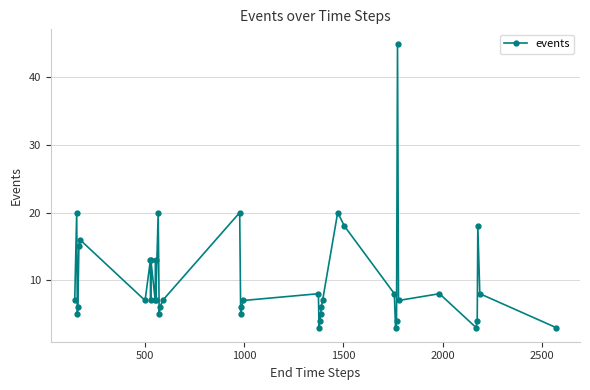

How many data points does each series have?

40